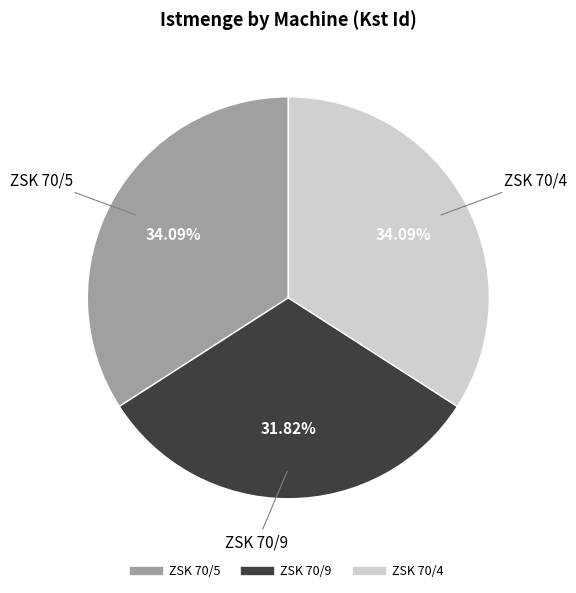

To the nearest percent, what is the average slice percentage?

33%